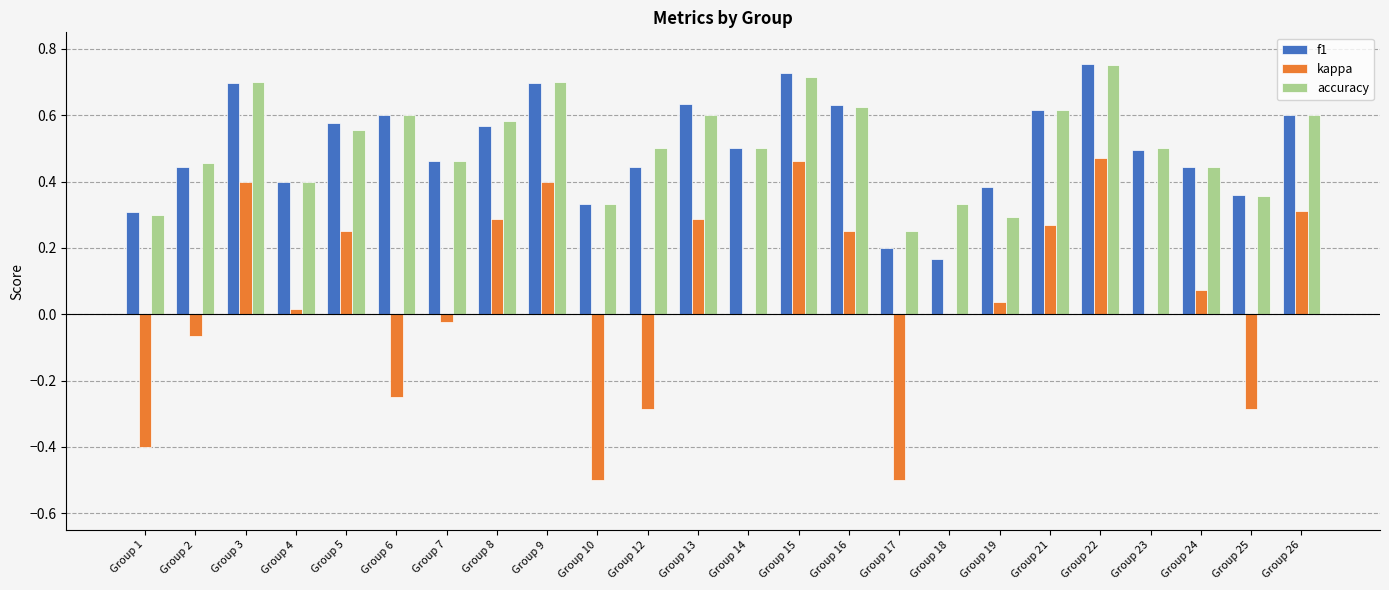

How many distinct data groups are displayed?

3